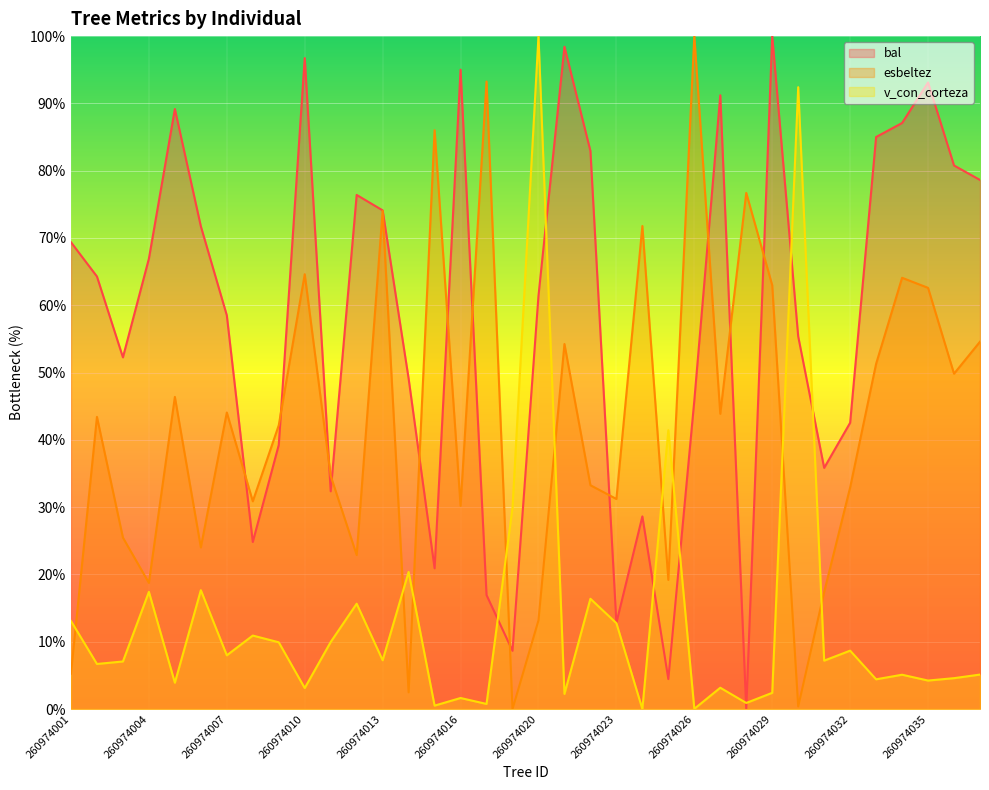

The bal series shows 47.5 at 260974024. True or false?

False